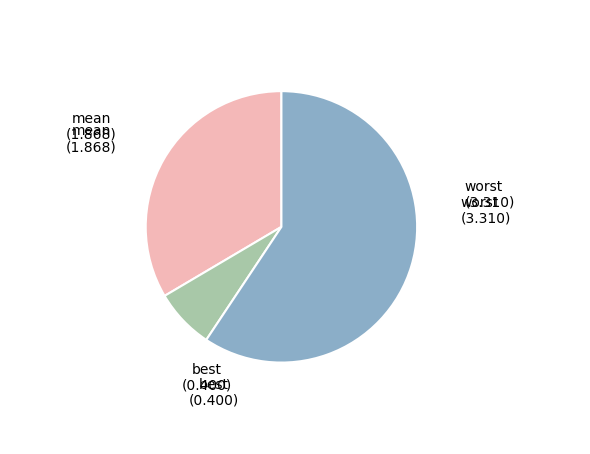

Is there a majority slice in this chart?

Yes